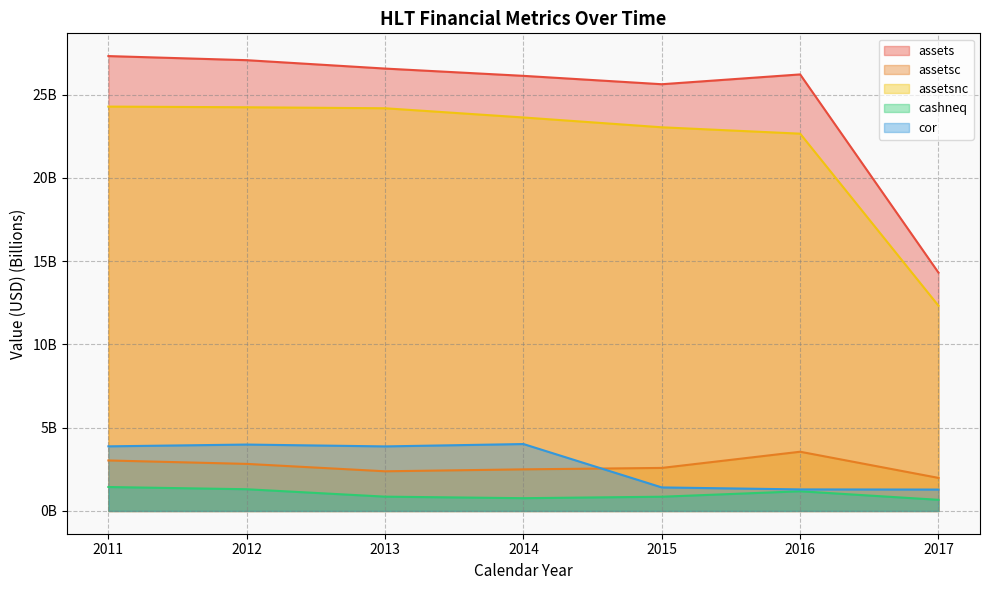

Which series has the largest total across all categories?

assets